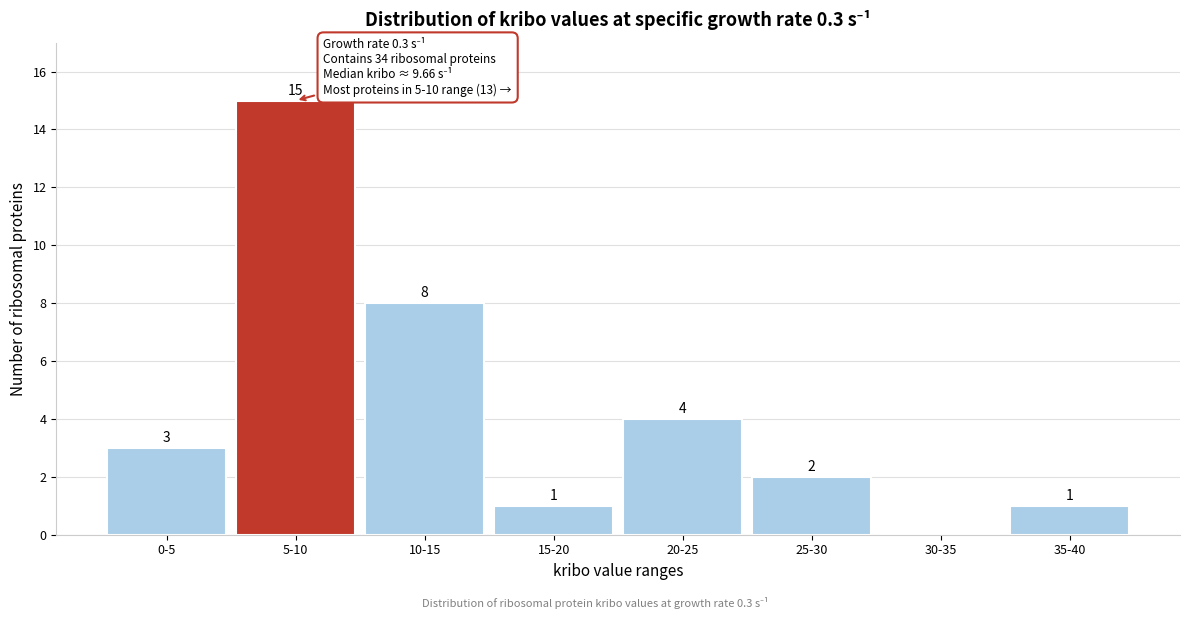

Reading left to right, extract all data points from this chart.

0-5=3	5-10=15	10-15=8	15-20=1	20-25=4	25-30=2	30-35=0	35-40=1